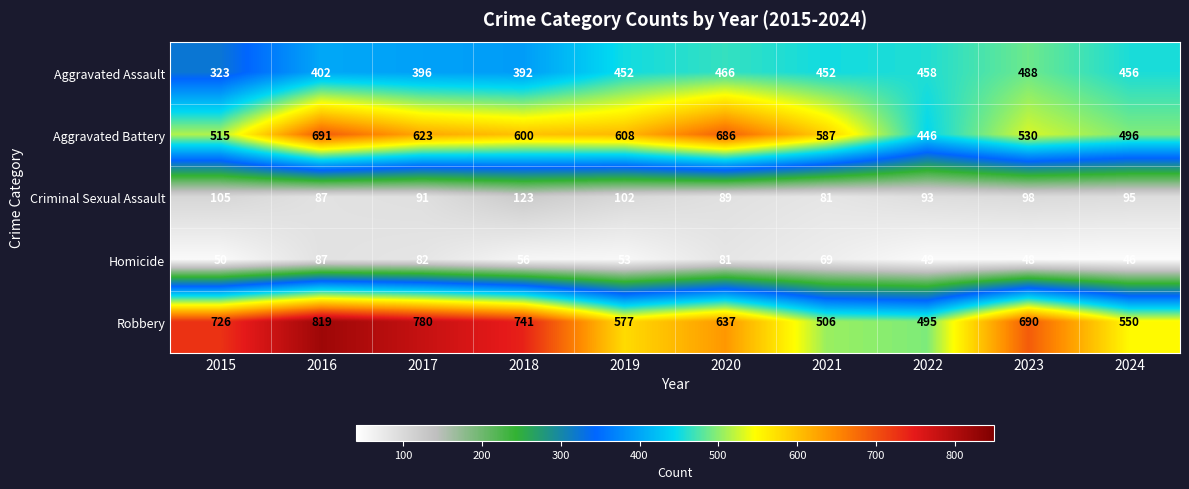

At which category is the sum across all series the highest?

2016